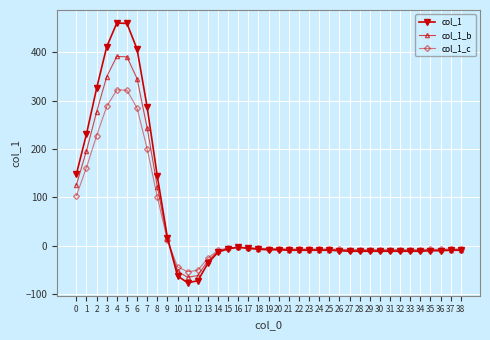

Is it true that col_1 equals -6.0 at 15?

True